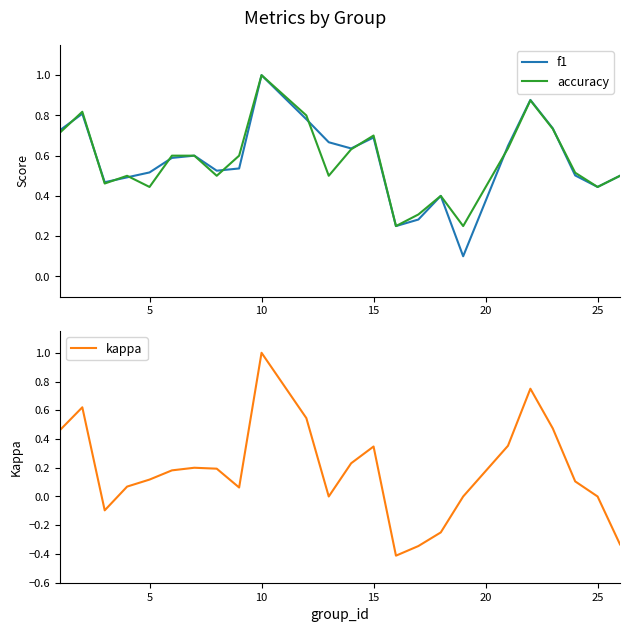

Does the chart display data point markers on the line(s)?

No